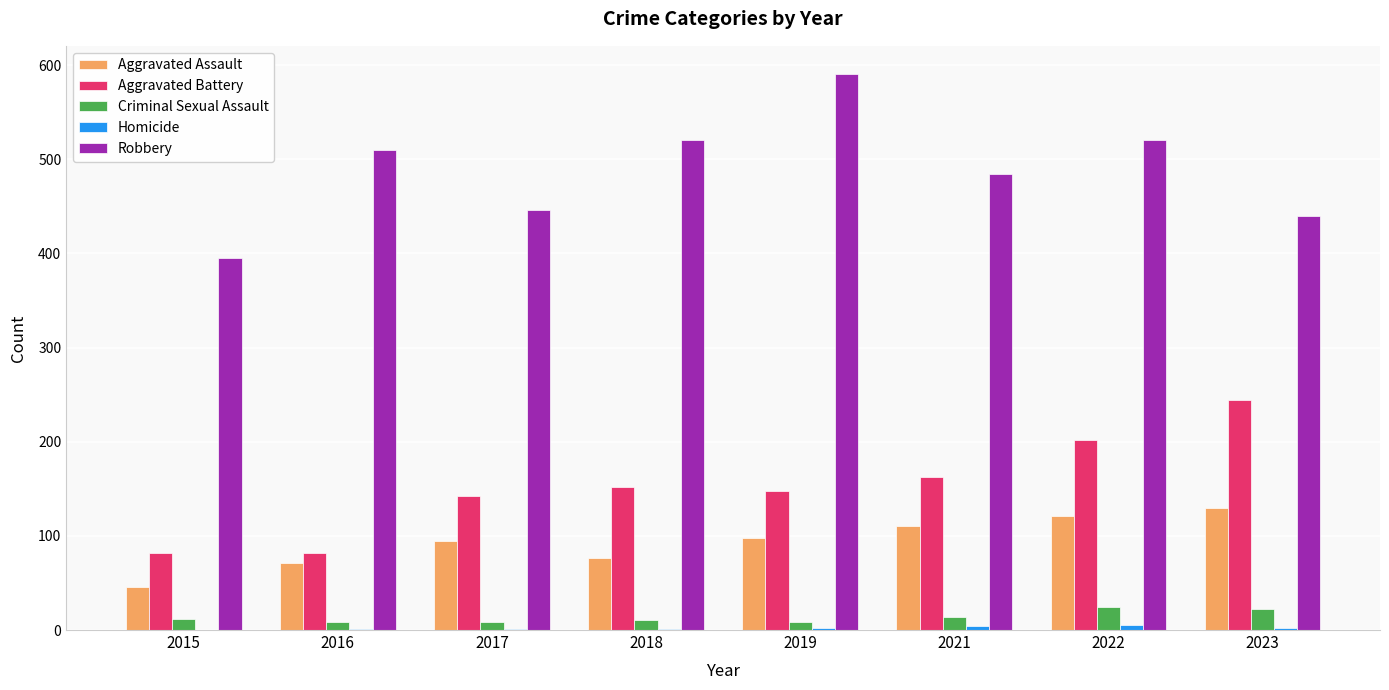

What is the sum of all Robbery values?

3907